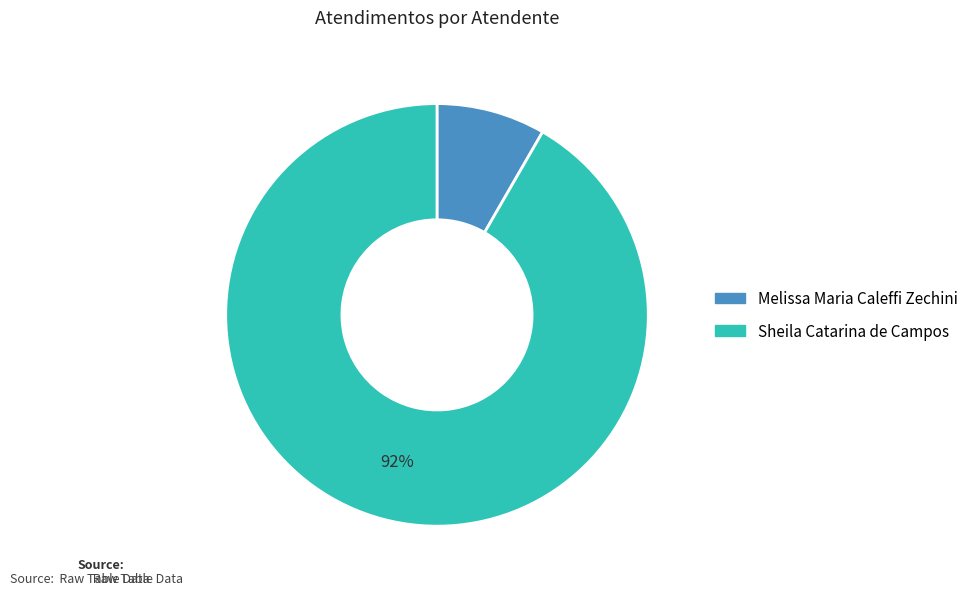

To the nearest percent, what is the combined percentage of Melissa Maria Caleffi Zechini and Sheila Catarina de Campos?

100%